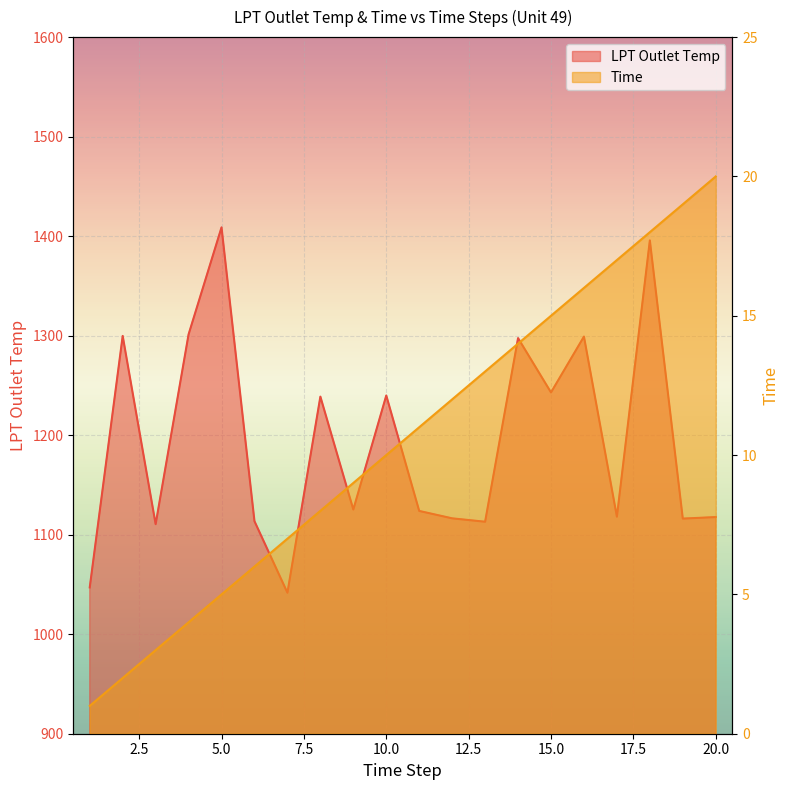

What are all the series names shown in the legend?

LPT Outlet Temp, Time